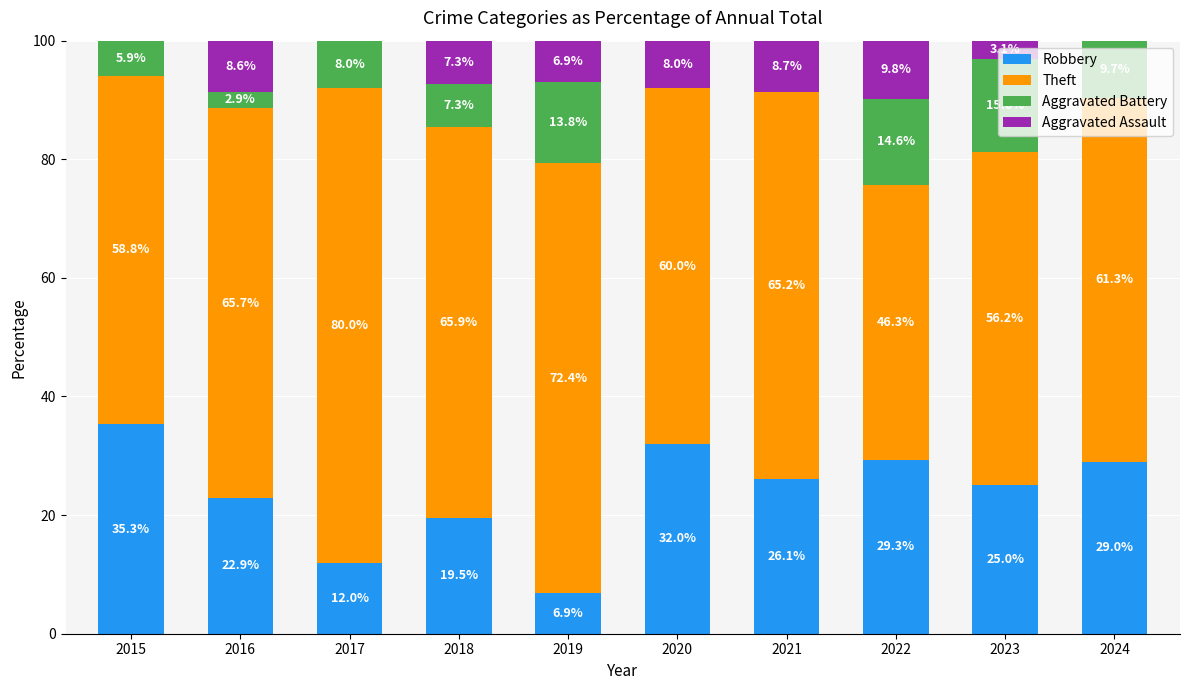

Where does the Robbery series first go above 26?

2015